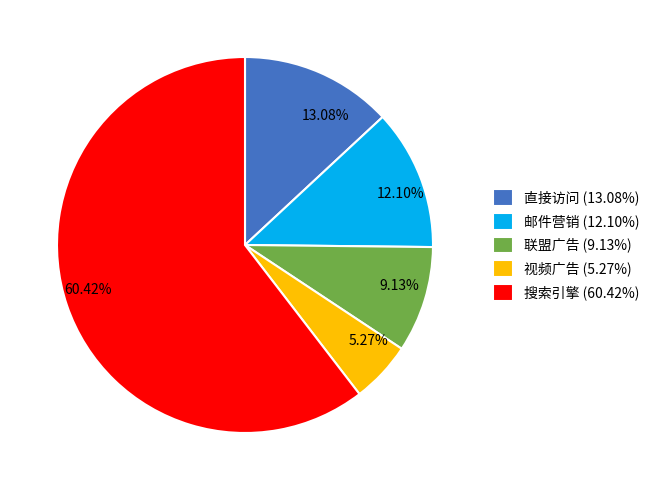

Count the number of slices in the pie.

5